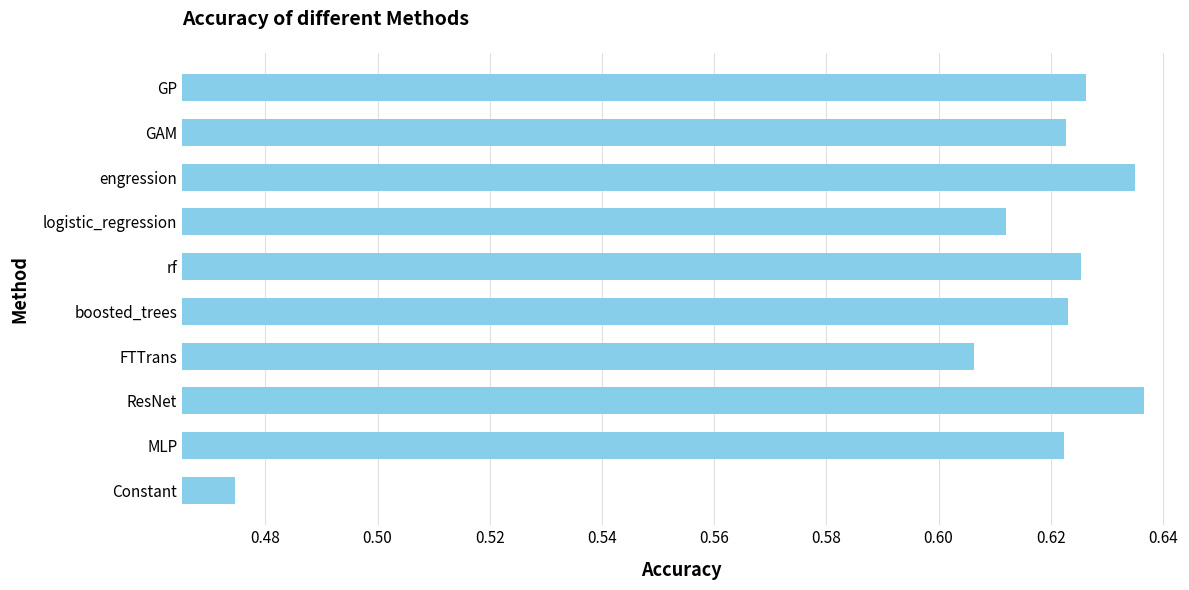

How many values are between 0 and 1?

10